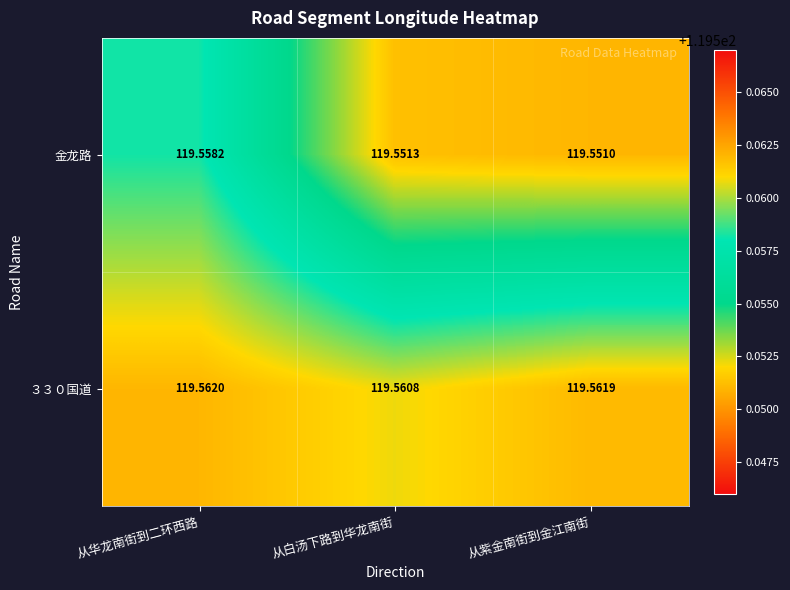

How many distinct data groups are displayed?

2